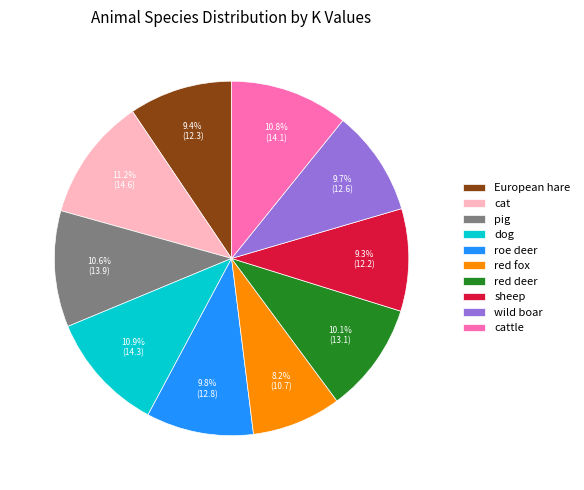

The dog slice represents 11% of the pie. True or false?

True